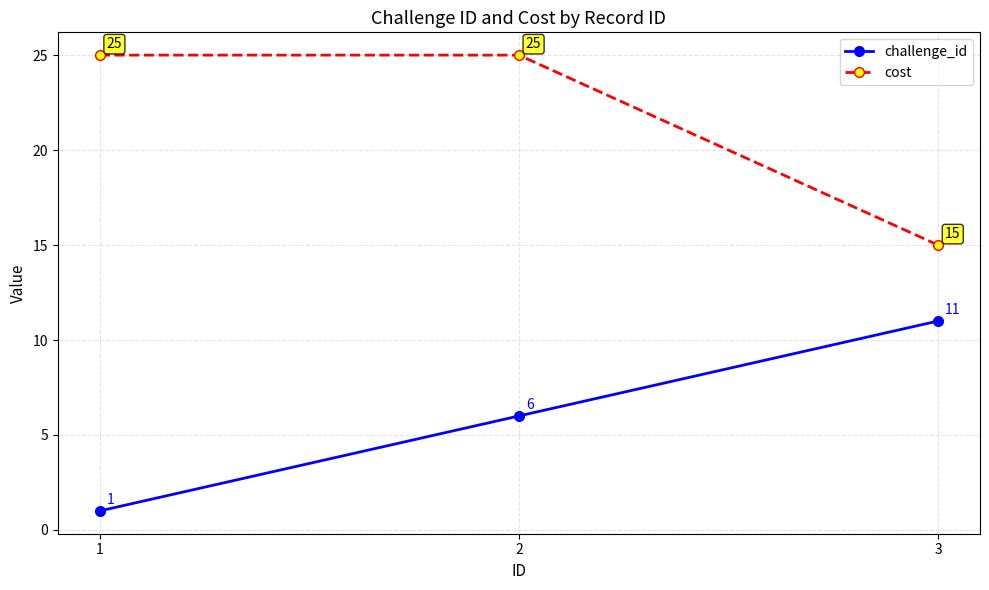

Read the challenge_id value at 3, to the nearest 10.

10